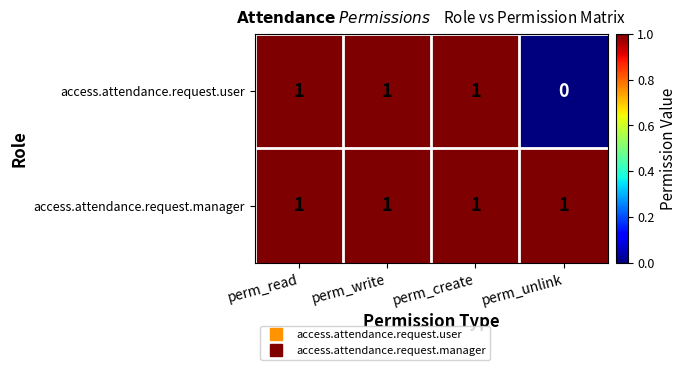

Which category has the lowest value across all series?

perm_unlink